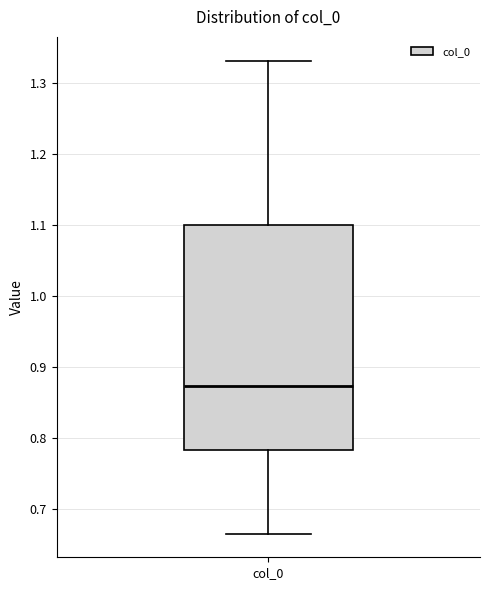

Read this box plot against the y-axis: the position of the median line, the range covered by the box, and the ends of both whiskers. The values are not printed on the chart, so give them approximately, as read against the axis.

median 0.87, box 0.78 to 1.10, whiskers 0.67 to 1.33